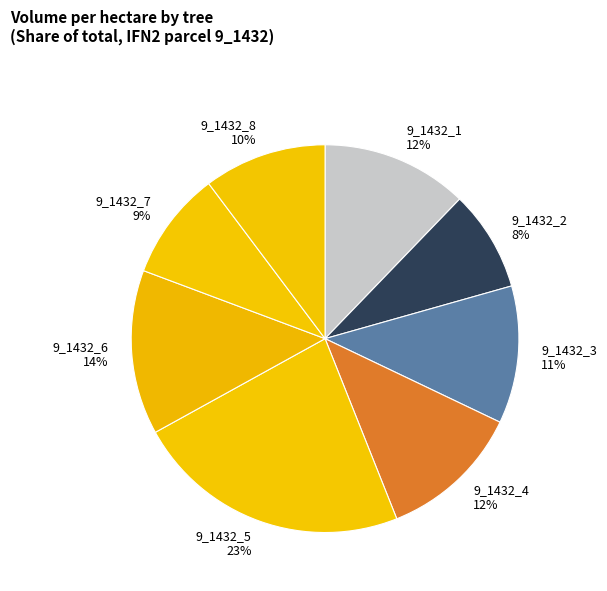

Is there any slice that represents more than half of the pie?

No